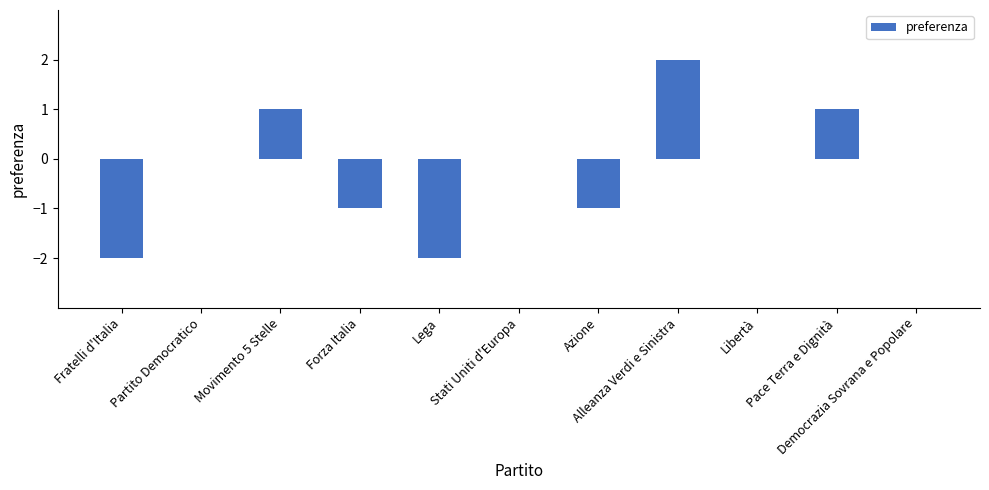

Between Forza Italia and Fratelli d'Italia, which is larger?

Forza Italia